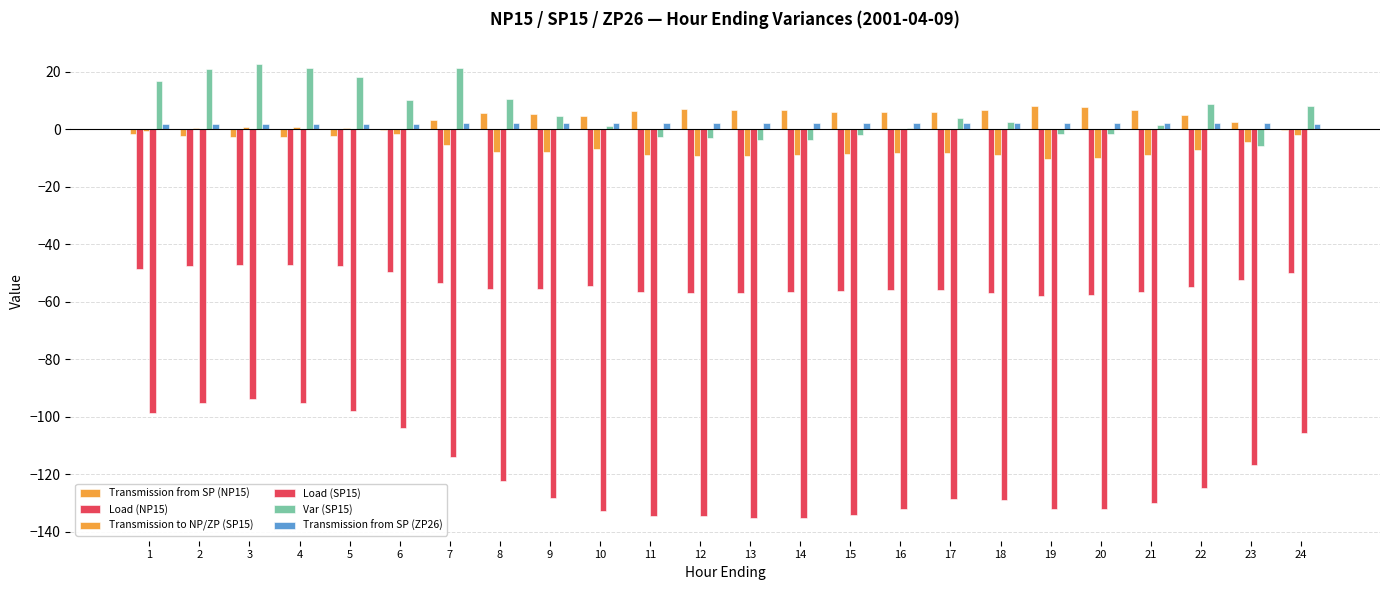

Rank the series at 14 from lowest to highest value.

Load (SP15), Load (NP15), Transmission to NP/ZP (SP15), Var (SP15), Transmission from SP (ZP26), Transmission from SP (NP15)